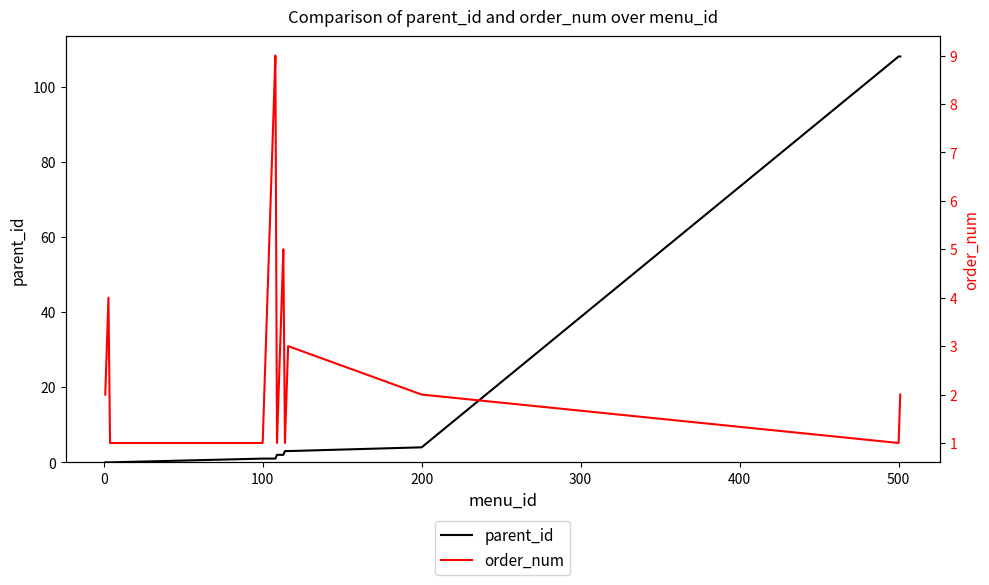

Which series has the widest spread of values?

parent_id